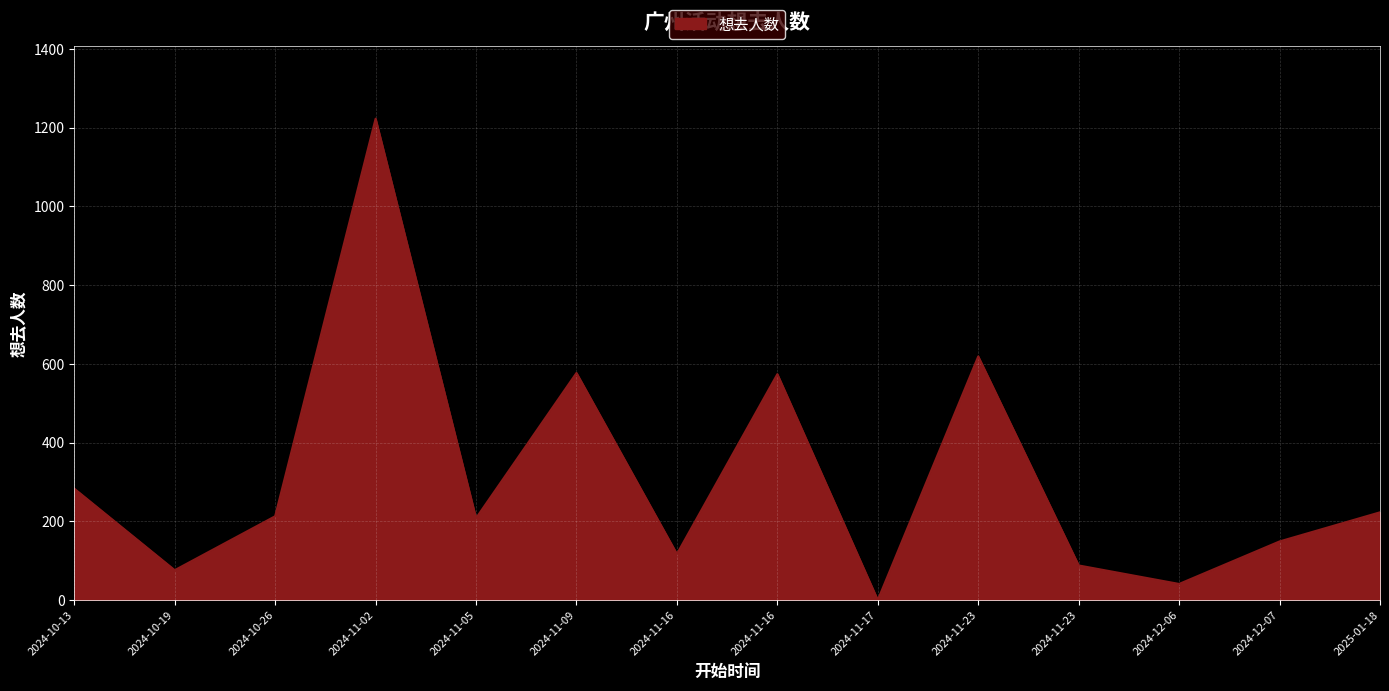

Is this an area chart (filled region under the line)?

Yes